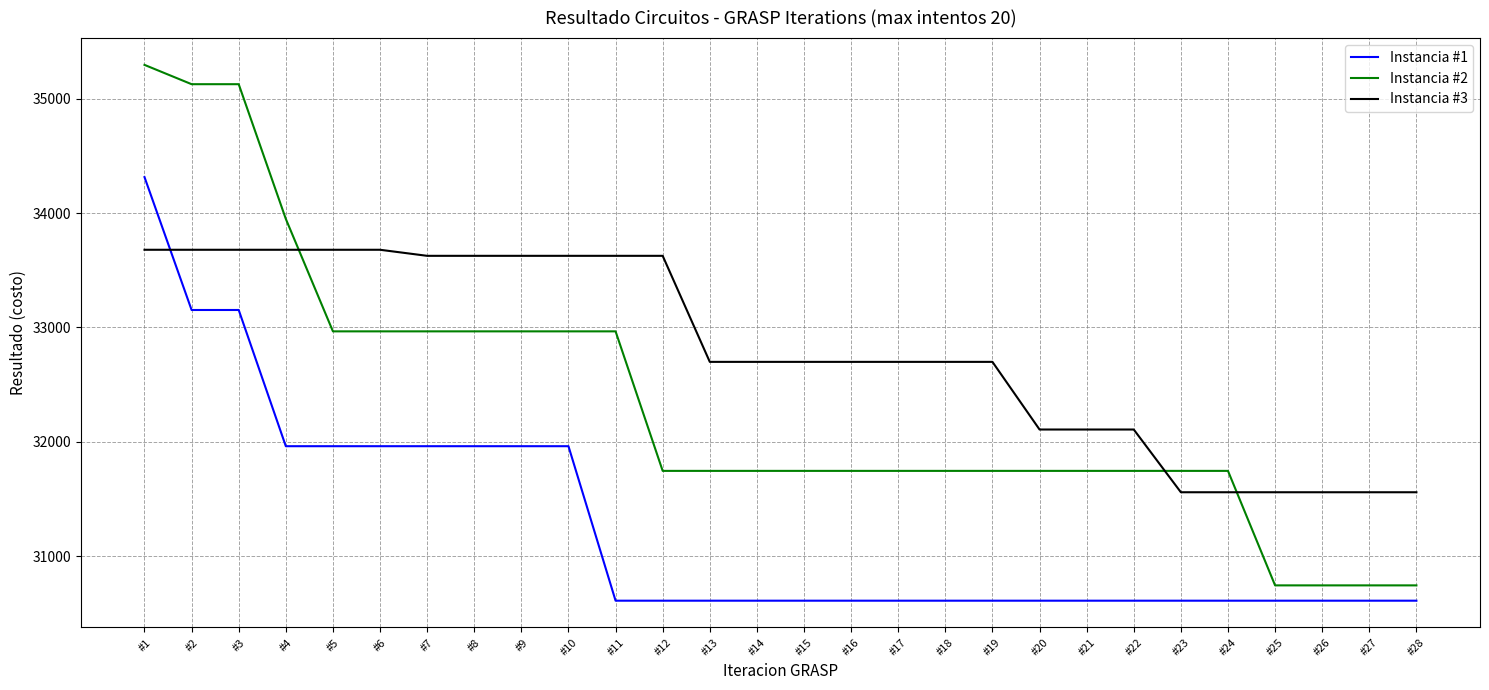

Between #3 and #13, which series saw the biggest shift?

Instancia #2